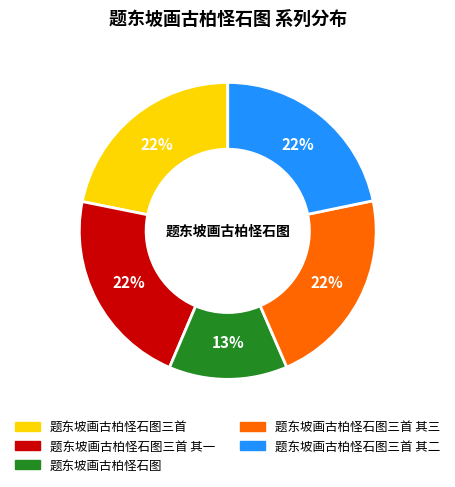

Is it true that 题东坡画古柏怪石图 is 23% of the pie?

False